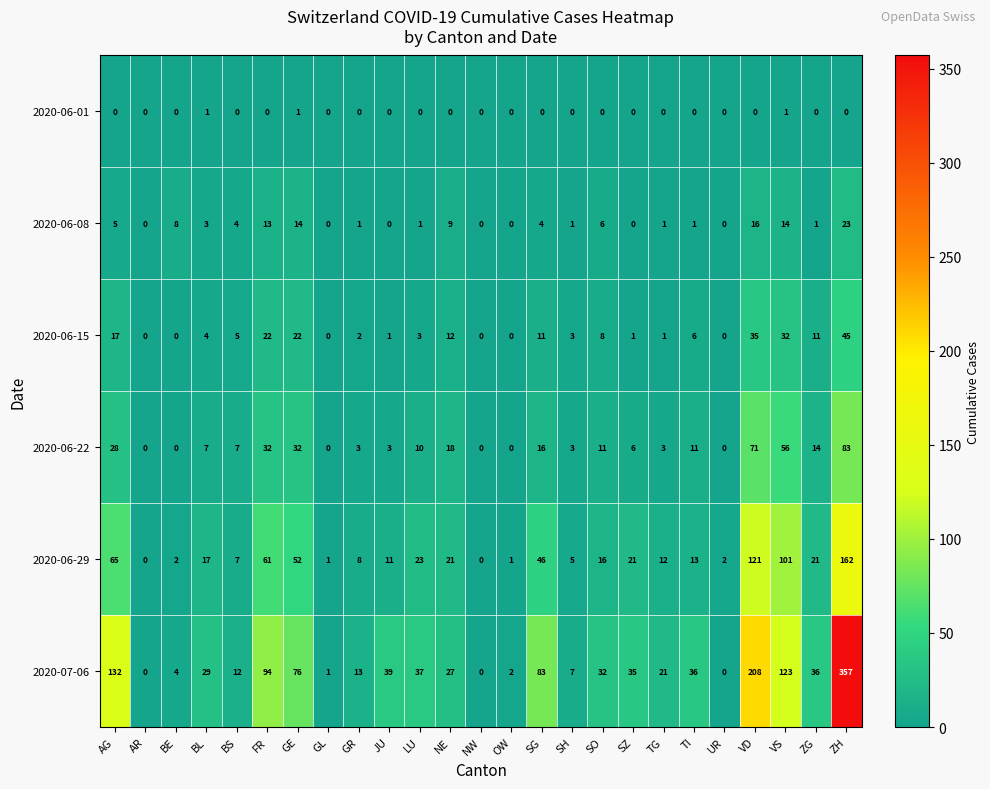

List the series in order of their peak value, highest first.

2020-07-06, 2020-06-29, 2020-06-22, 2020-06-15, 2020-06-08, 2020-06-01